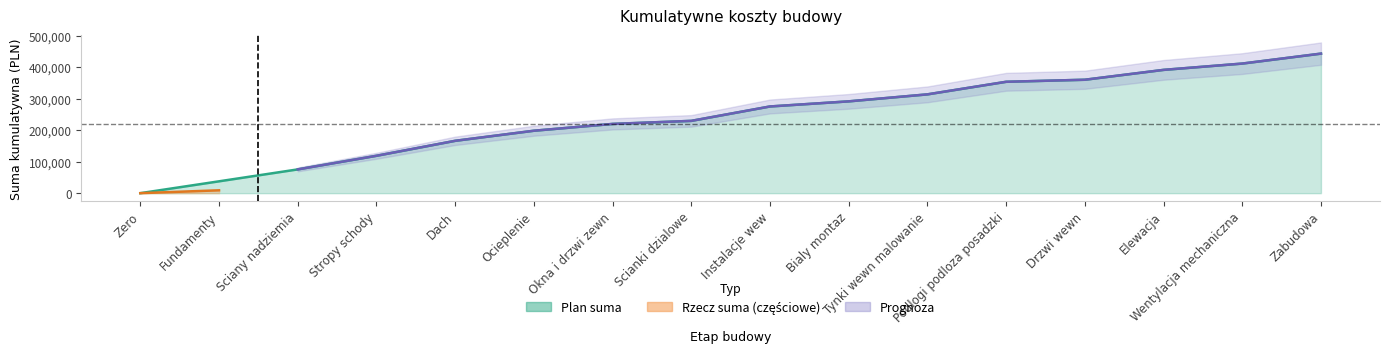

What is the maximum value shown in the chart?

442800